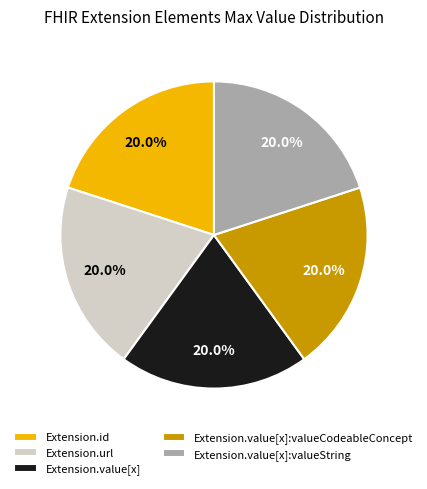

Is it true that Extension.id is 1% of the pie?

False